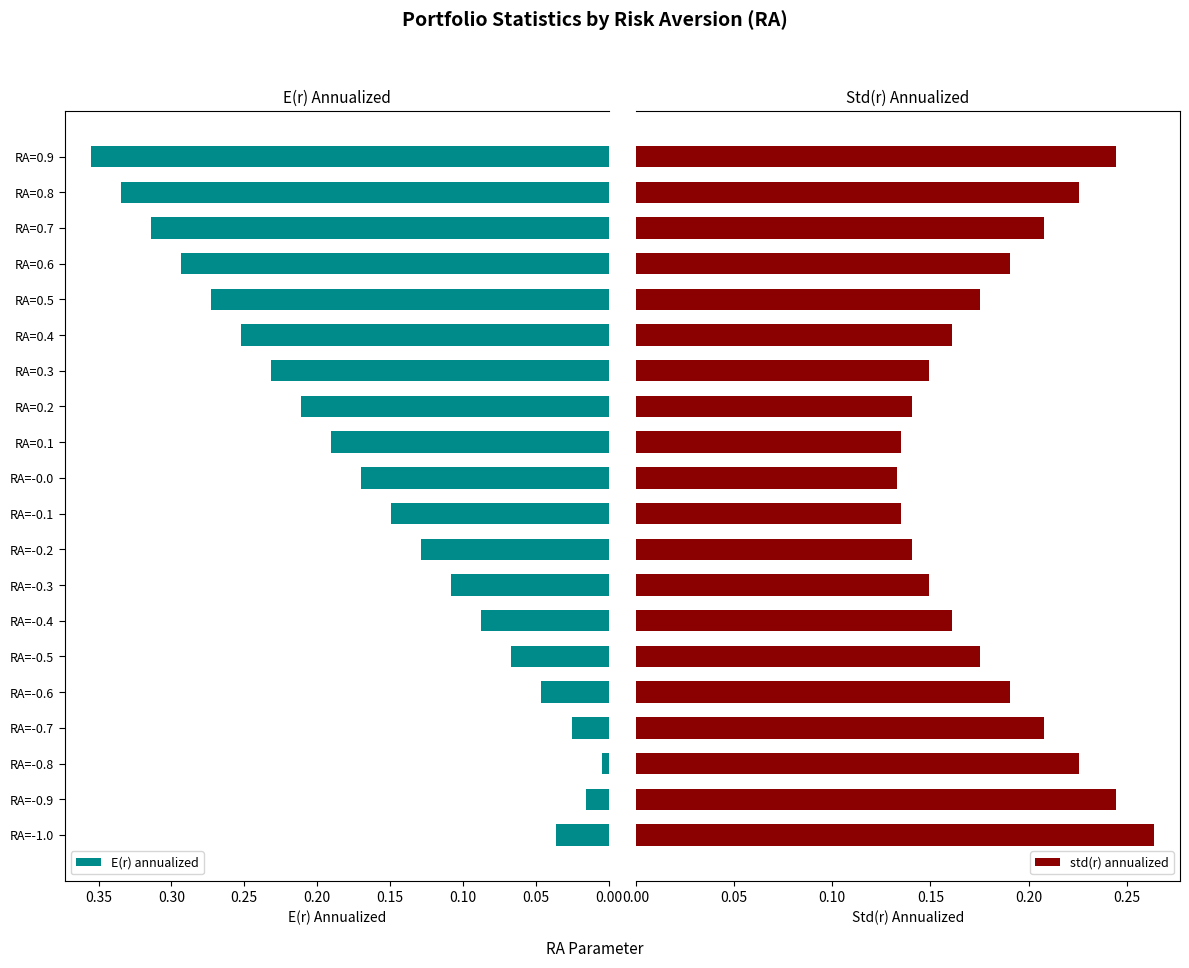

Reading left to right, what are all the values shown in this chart?

E(r) annualized: 0.0	0.0	0.0	0.0	0.0	0.1	0.1	0.1	0.1	0.1	0.2	0.2	0.2	0.2	0.3	0.3	0.3	0.3	0.3	0.4
std(r) annualized: 0.3	0.2	0.2	0.2	0.2	0.2	0.2	0.1	0.1	0.1	0.1	0.1	0.1	0.1	0.2	0.2	0.2	0.2	0.2	0.2